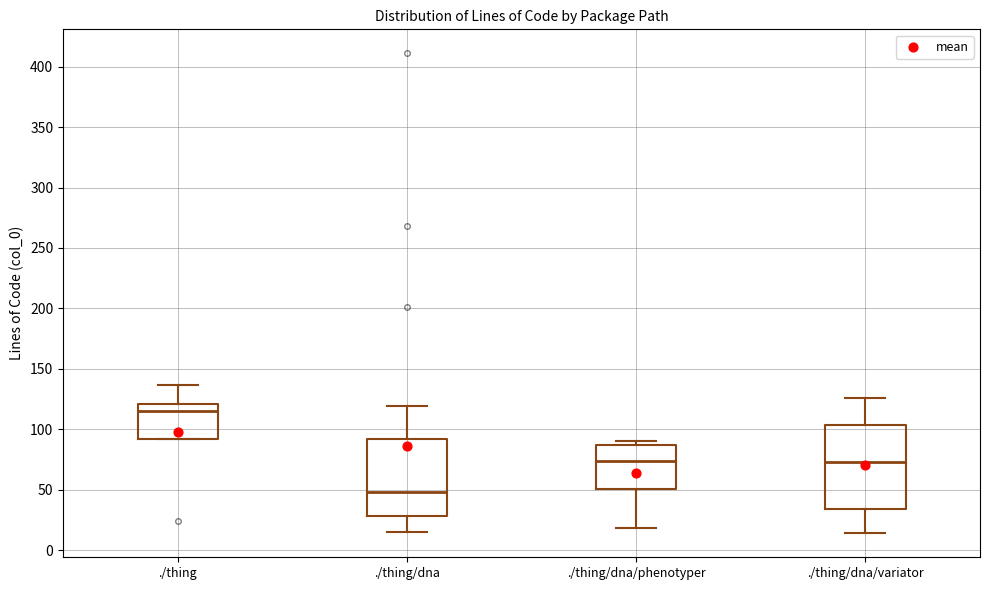

Reading left to right, transcribe this box plot: for each box, give where its median line is, the range the box spans, and where its two whiskers end, as read against the y-axis. The values are not printed on the chart, so give them approximately, as read against the axis.

./thing: median 115, box 90 to 120, whiskers 90 to 135
./thing/dna: median 50, box 30 to 90, whiskers 15 to 120
./thing/dna/phenotyper: median 75, box 50 to 85, whiskers 20 to 90
./thing/dna/variator: median 75, box 35 to 105, whiskers 15 to 125